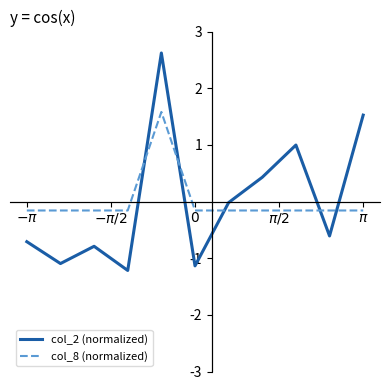

How many series are shown in this chart?

2